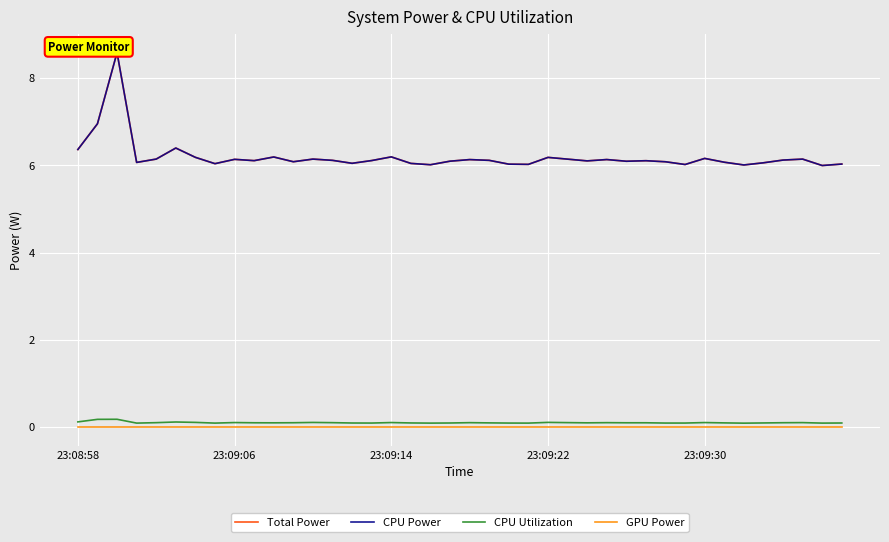

What is the total value across all series at 11?

12.3